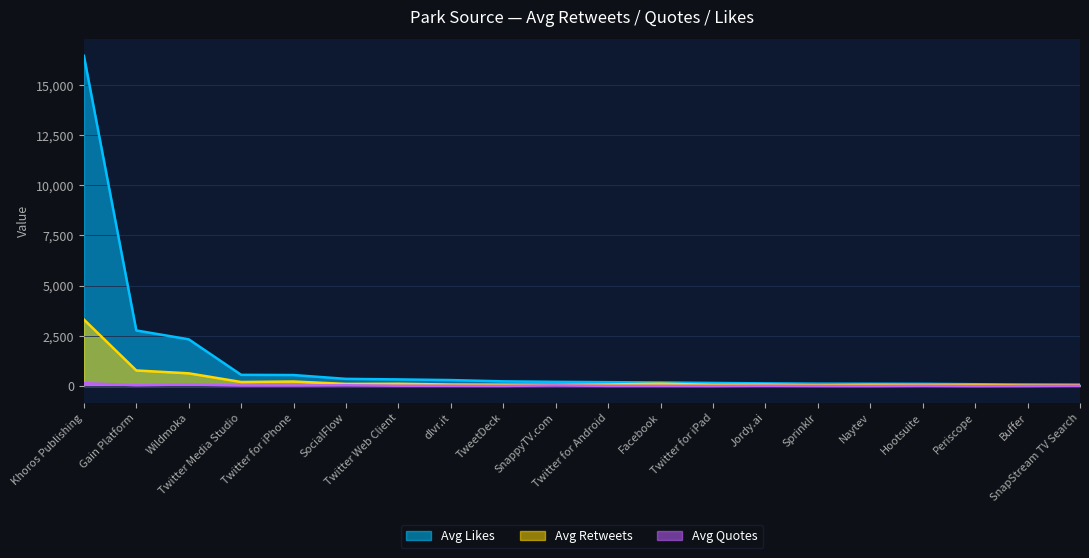

At which label is Avg Retweets closest to 1669?

Gain Platform